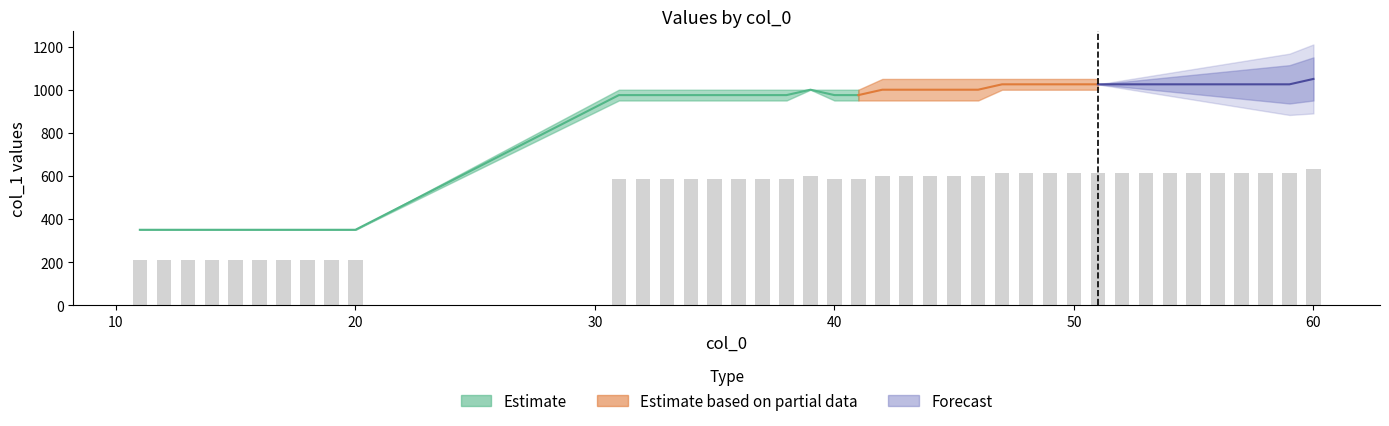

Rank the categories by value from highest to lowest.

60, 47, 48, 49, 50, 51, 52, 53, 54, 55, 56, 57, 58, 59, 39, 42, 43, 44, 45, 46, 31, 32, 33, 34, 35, 36, 37, 38, 40, 41, 11, 12, 13, 14, 15, 16, 17, 18, 19, 20